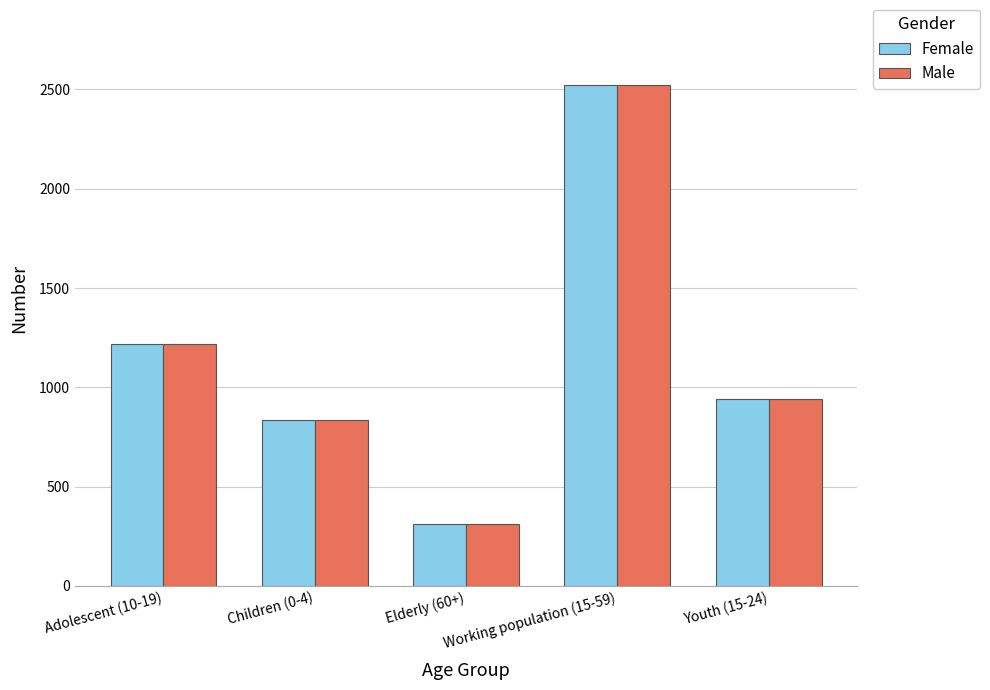

How many bars are there in total?

10